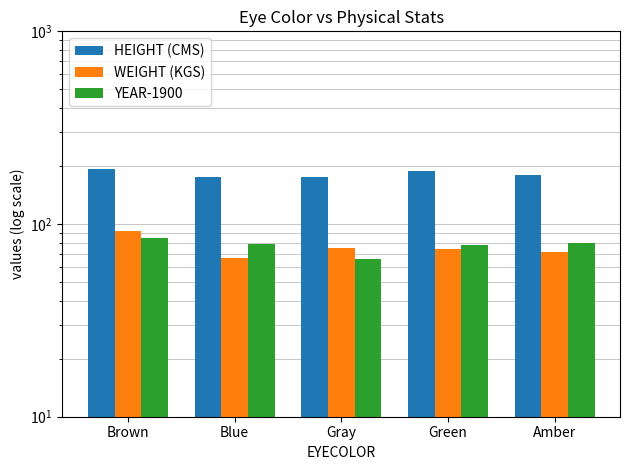

What is the label of the 2nd bar from the right?

Green